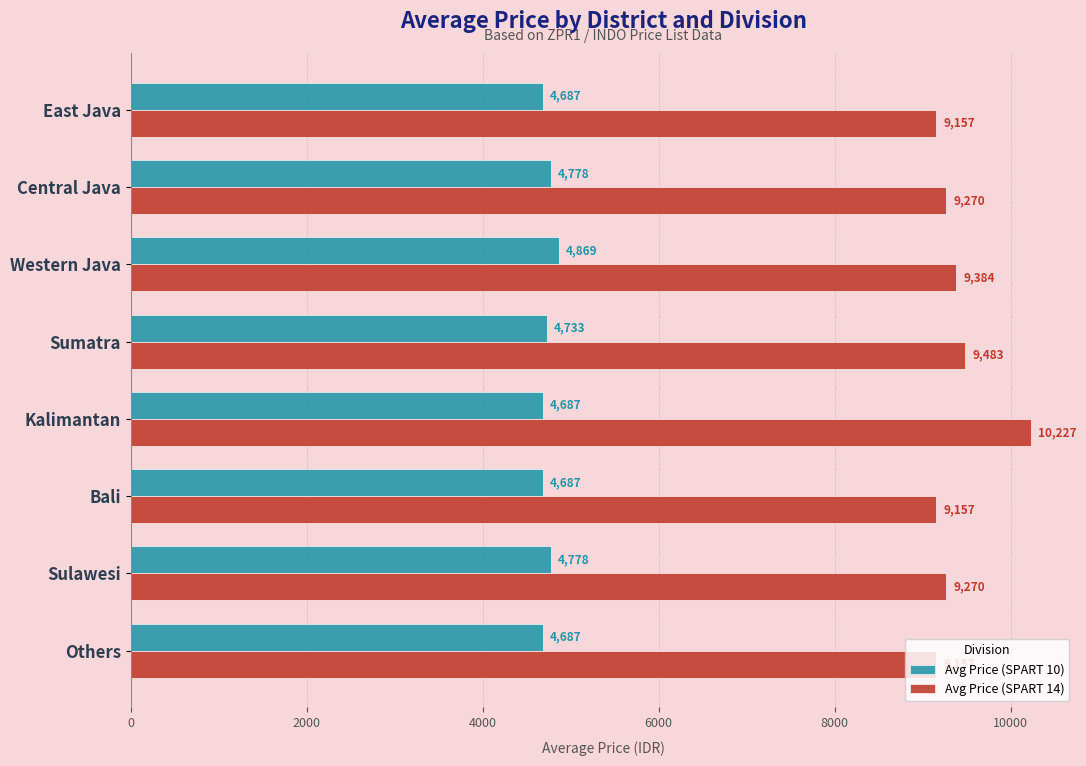

List the series in order of their peak value, lowest first.

Avg Price (SPART 10), Avg Price (SPART 14)